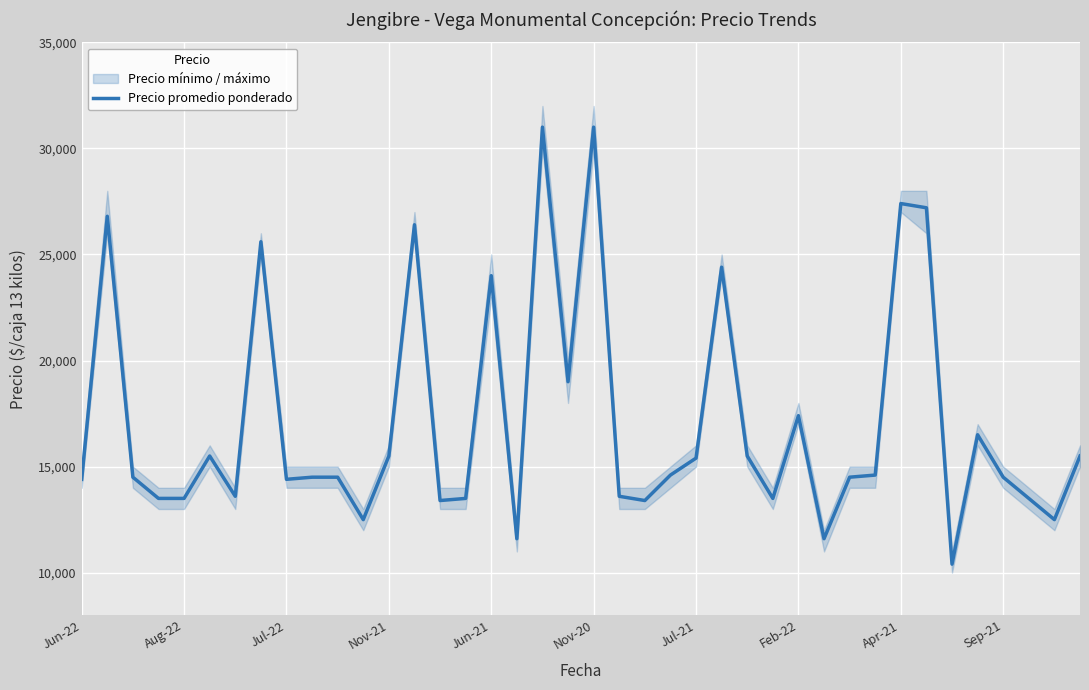

What is the label of the 31st point from the right?

Sep-21